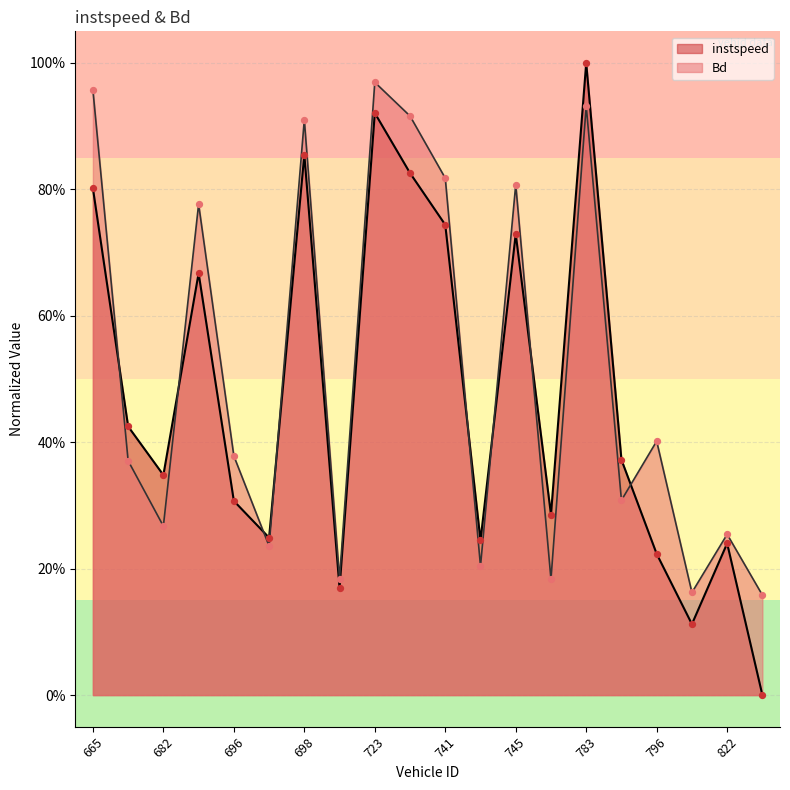

At which category is the sum across all series the highest?

783